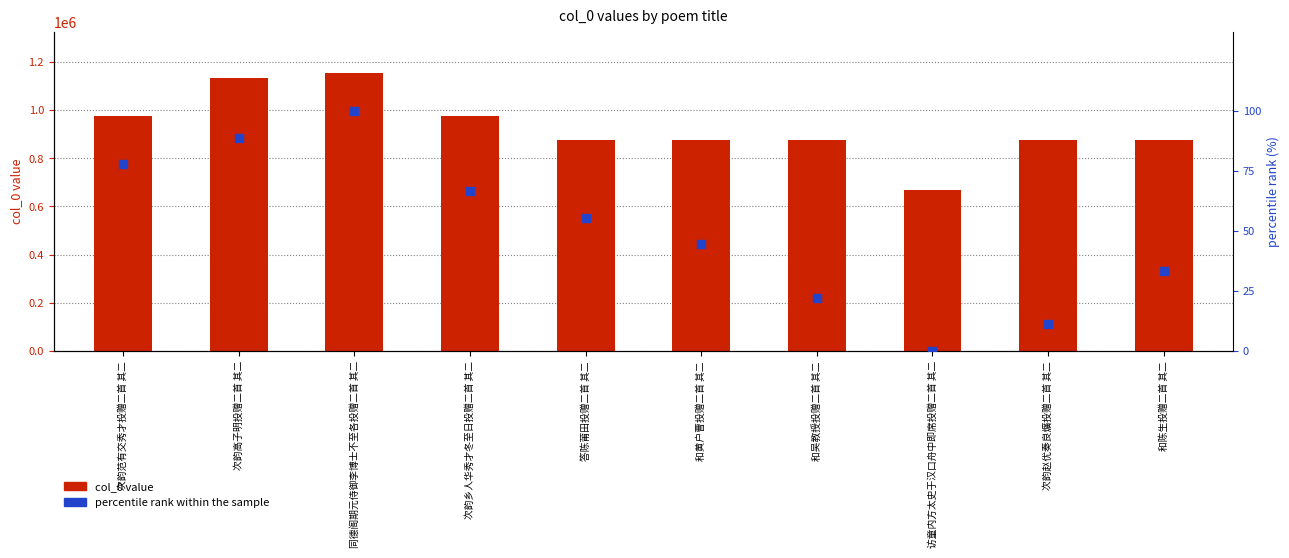

Which series reaches the maximum Y coordinate?

col_0 value